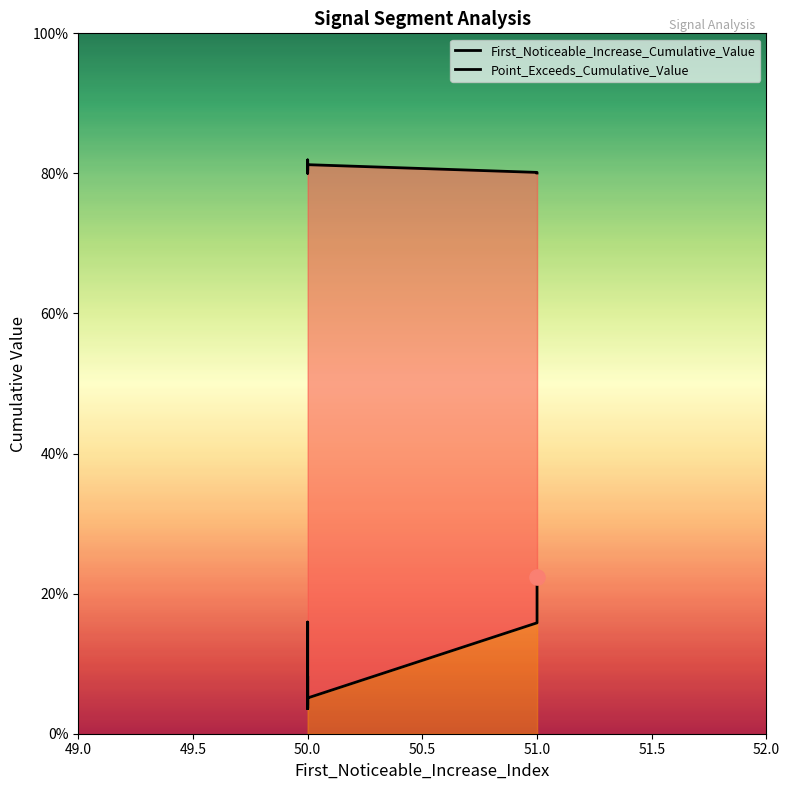

Which series reaches the maximum Y coordinate?

Point_Exceeds_Cumulative_Value